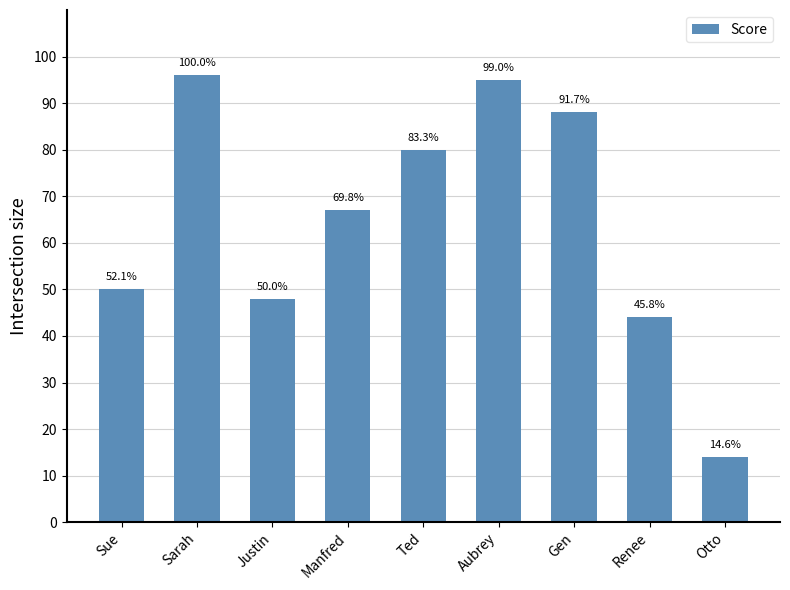

The chart shows a value of 96 at Sarah. True or false?

True